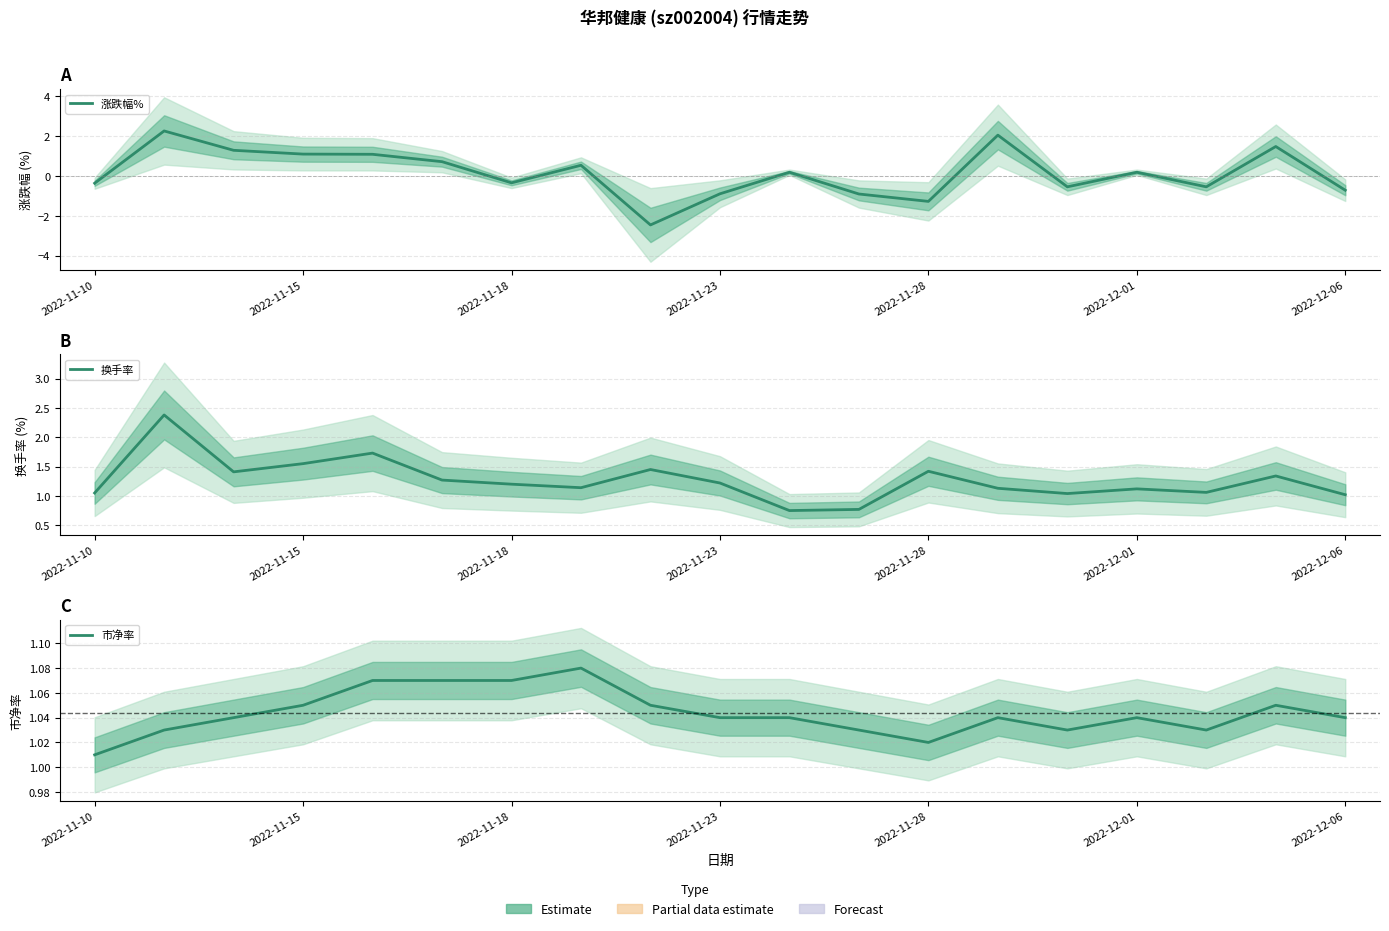

What are all the series names shown in the legend?

涨跌幅%, 换手率, 市净率